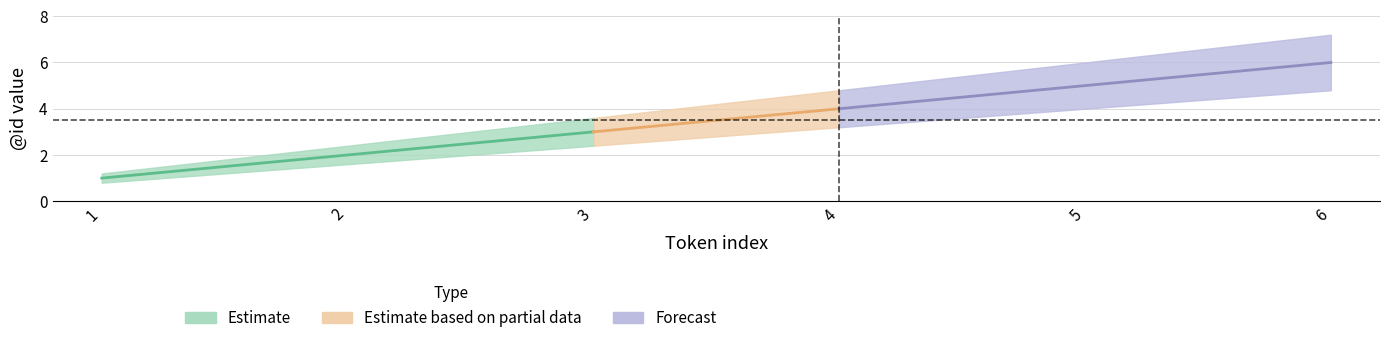

How many series are shown in this chart?

3